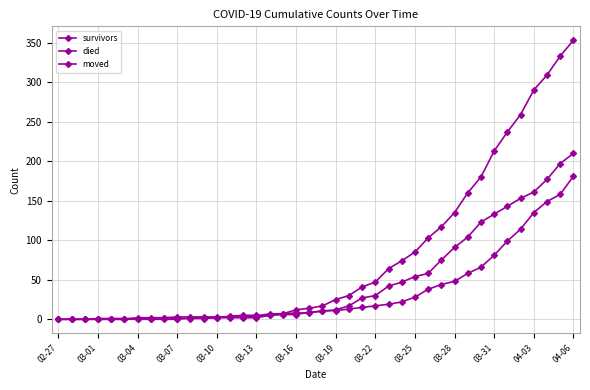

How many data points in survivors are less than 11?

20